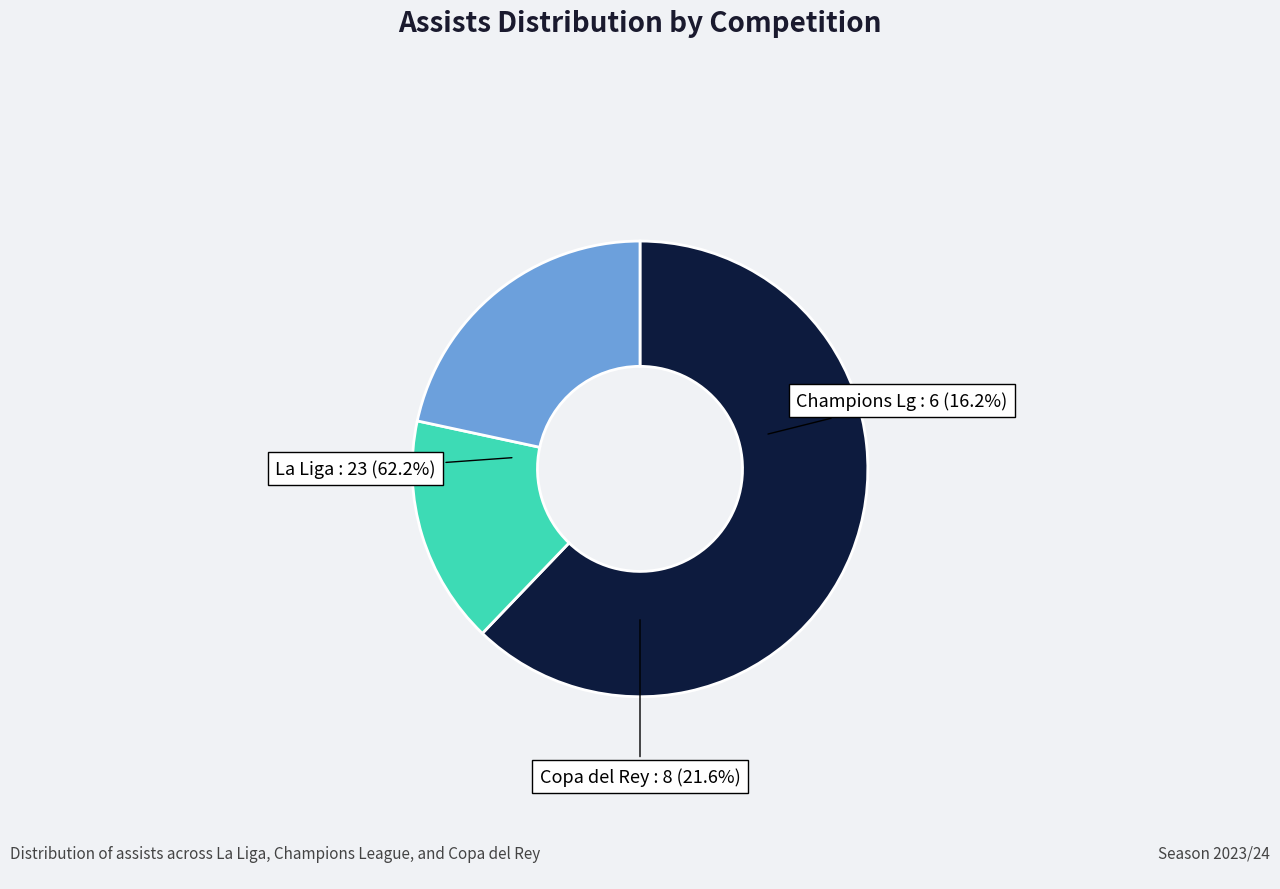

Which category has the smallest portion of the pie?

Champions Lg